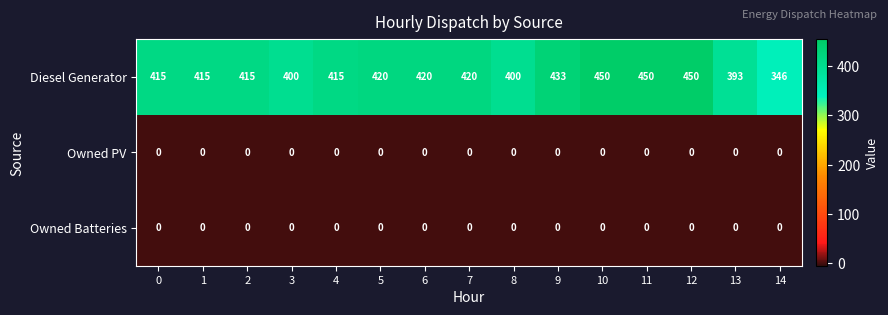

What is the average value of the Diesel Generator series?

416